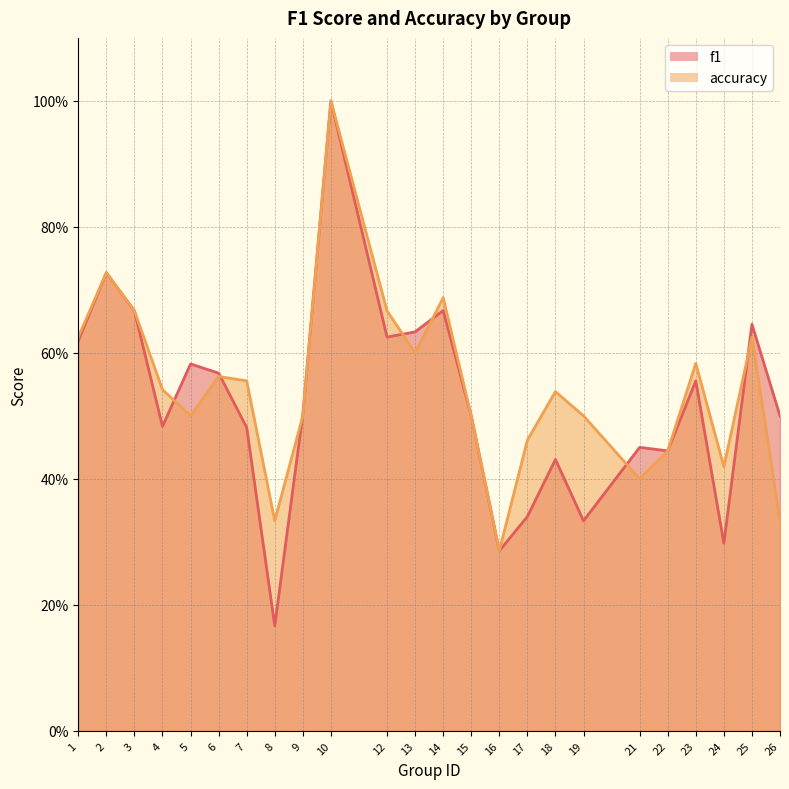

What is the highest value of the f1 series?

1.0